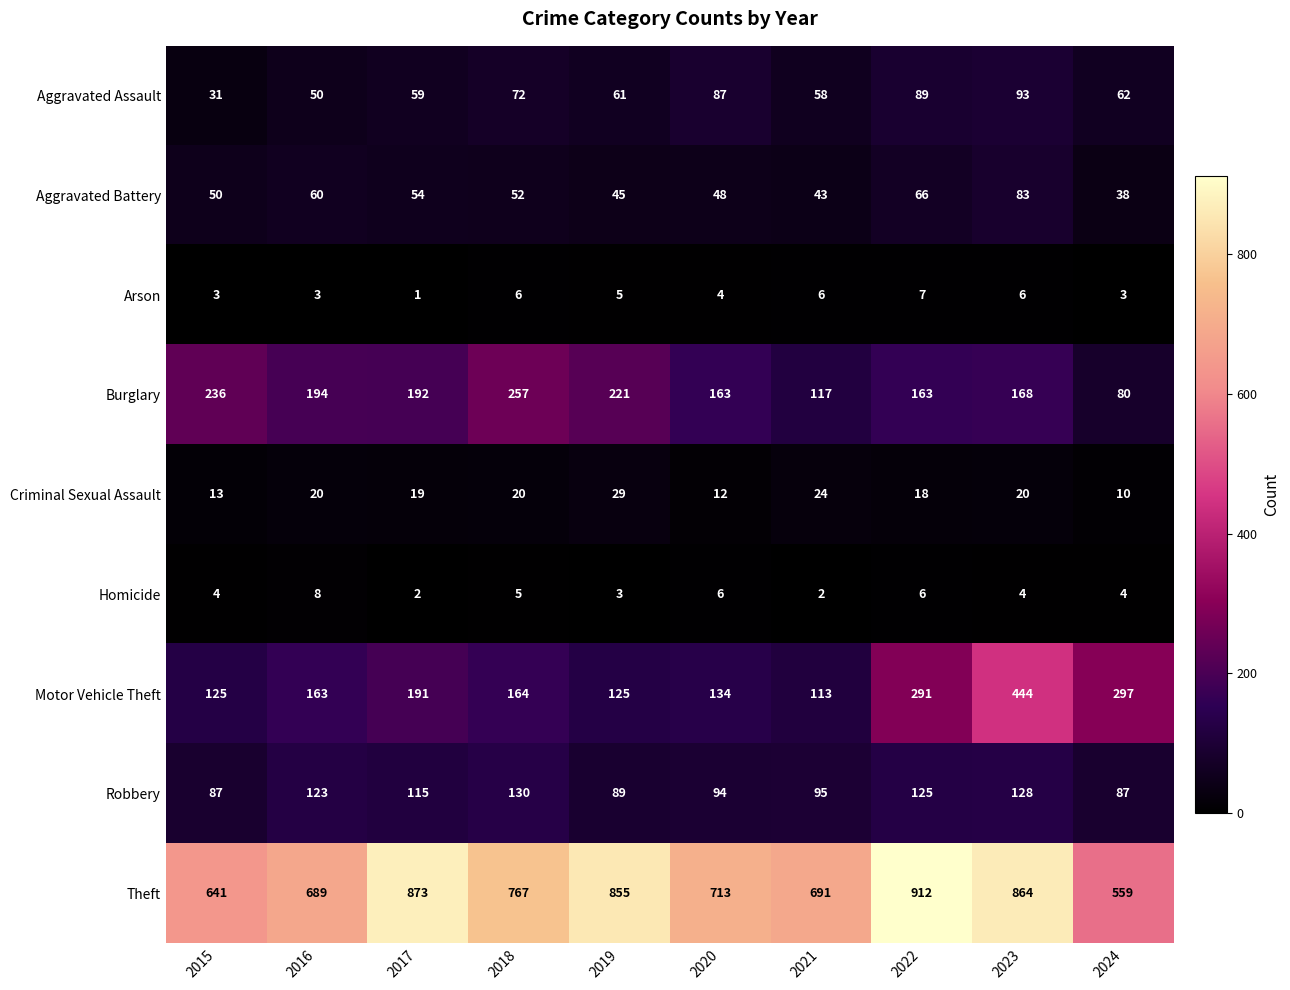

At which category does the chart reach its peak across all series?

2022